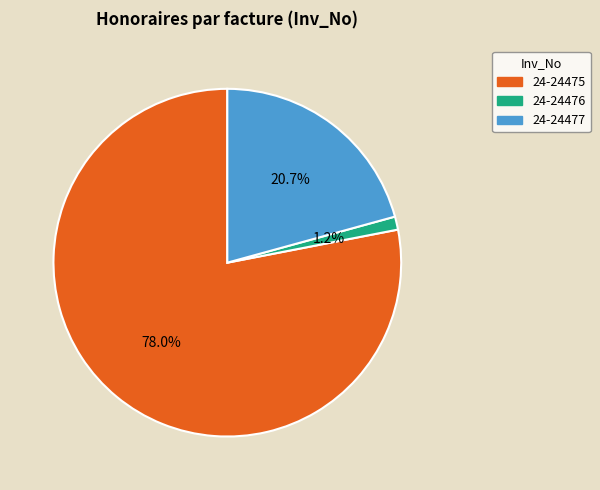

Between 24-24477 and 24-24475, which is larger?

24-24475